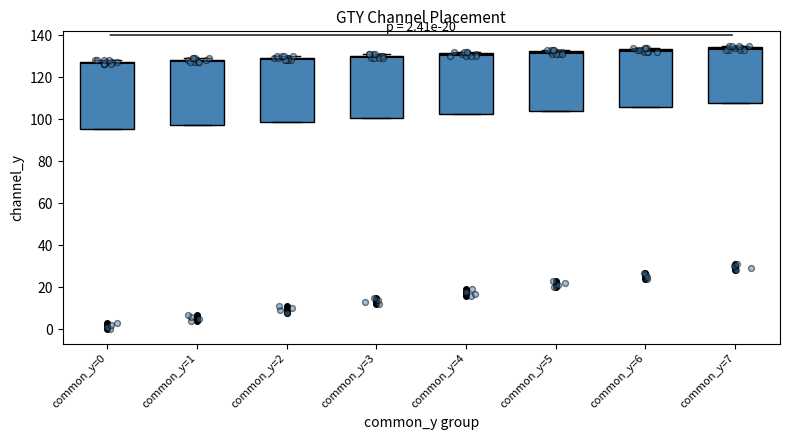

Reading left to right, transcribe this box plot: for each box, give where its median line is, the range the box spans, and where its two whiskers end, as read against the y-axis. The values are not printed on the chart, so give them approximately, as read against the axis.

common_y=0: median 126, box 96 to 128, whiskers 96 to 128 (just above the box's upper edge)
common_y=1: median 128 (just below the box's upper edge), box 98 to 128, whiskers 98 to 130
common_y=2: median 128, box 98 to 130, whiskers 98 to 130 (just above the box's upper edge)
common_y=3: median 130 (just below the box's upper edge), box 100 to 130, whiskers 100 to 132
common_y=4: median 130, box 102 to 132, whiskers 102 to 132 (just above the box's upper edge)
common_y=5: median 132 (just below the box's upper edge), box 104 to 132, whiskers 104 to 134
common_y=6: median 132, box 106 to 134, whiskers 106 to 134 (just above the box's upper edge)
common_y=7: median 134 (just below the box's upper edge), box 108 to 134, whiskers 108 to 136